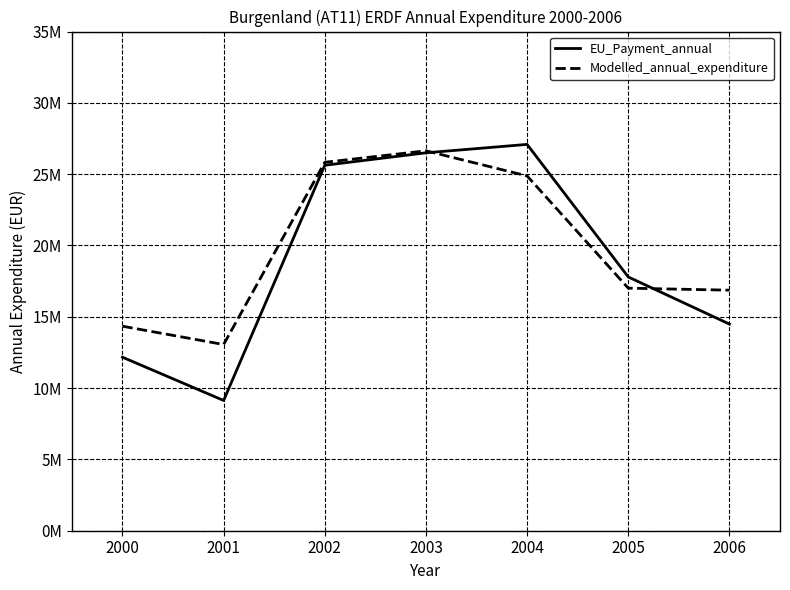

The value of Modelled_annual_expenditure at 2006 is 16865942. True or false?

True